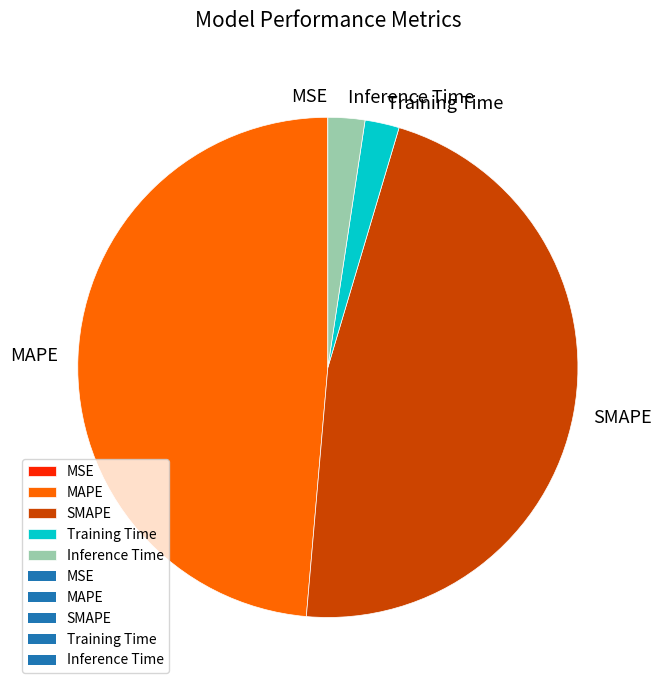

True or false: Training Time accounts for 2% of the total.

True